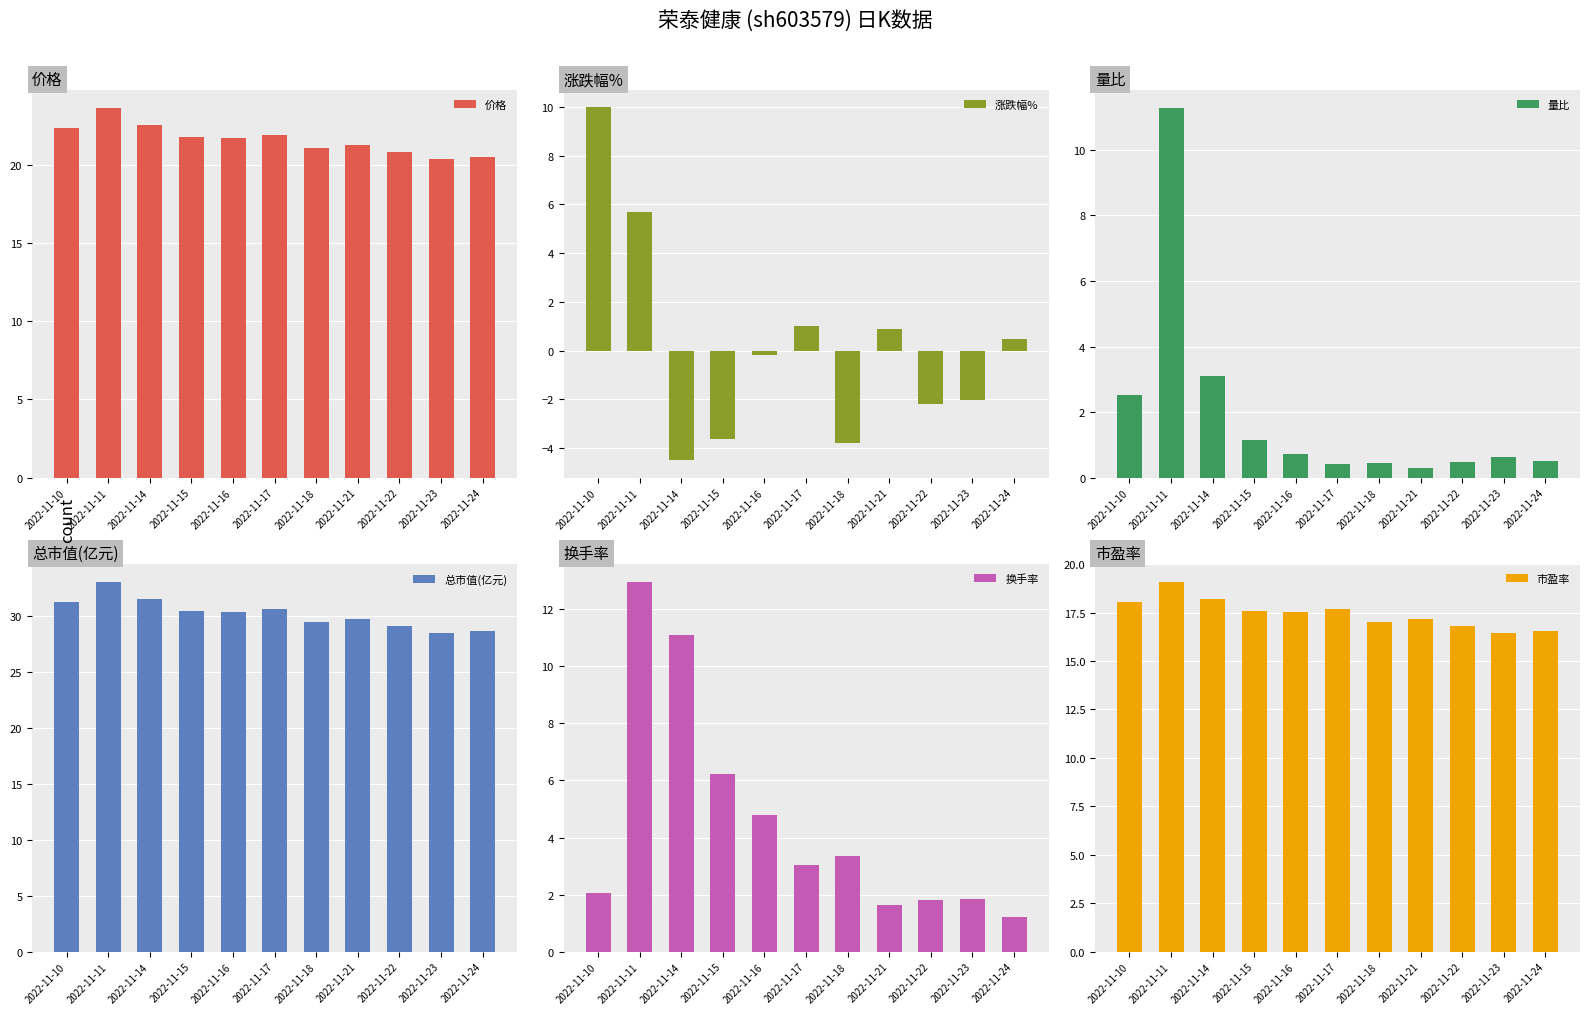

How many groups of bars are there?

11